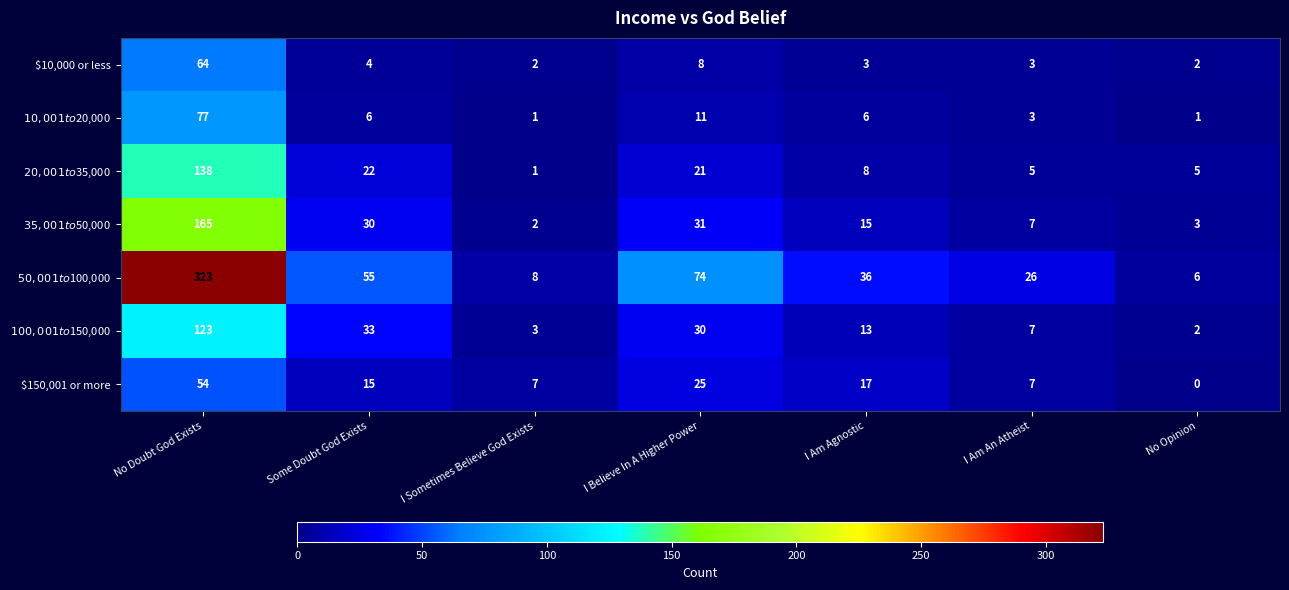

How many categories are shown in the chart?

7